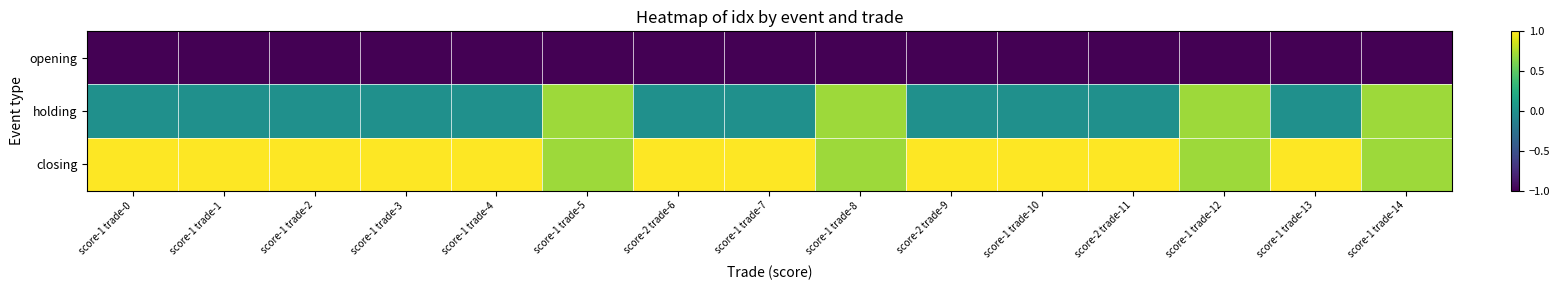

Which series has the largest total across all categories?

closing